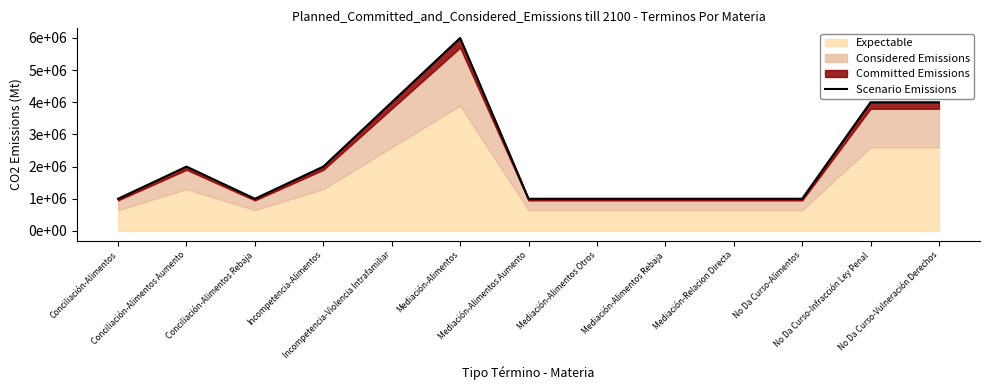

What position from the right is Conciliación-Alimentos?

13